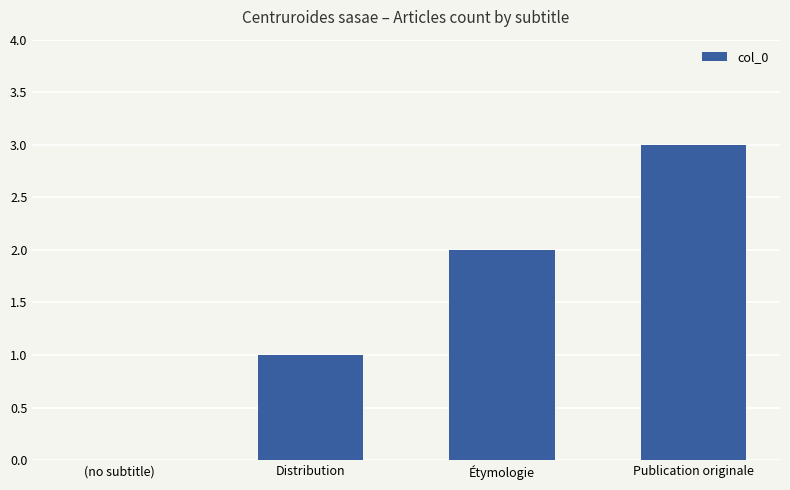

The value at Publication originale is 2. True or false?

False